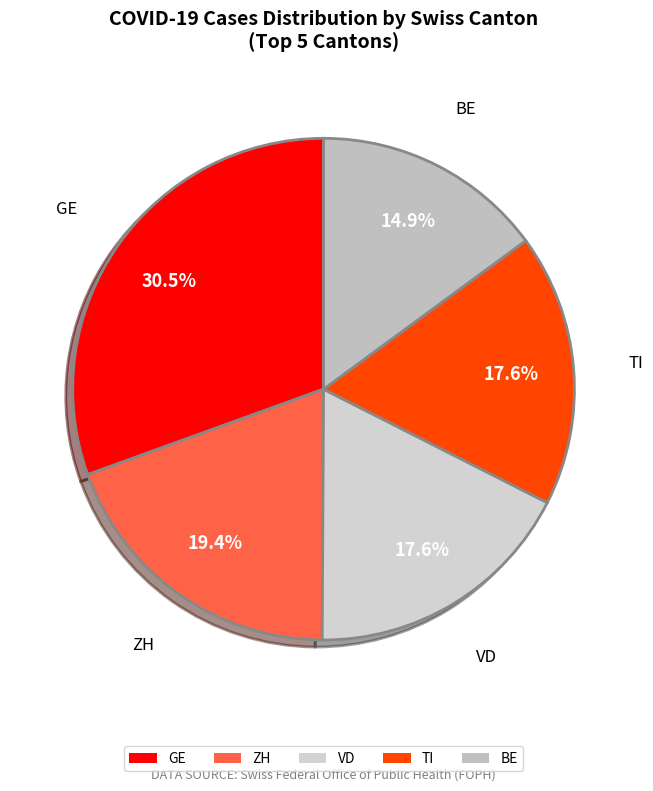

Between GE and BE, which is larger?

GE